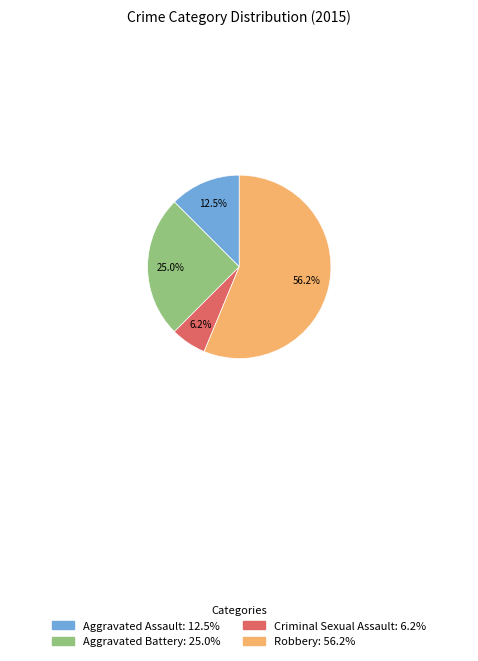

Approximately how many times larger is the value at Aggravated Battery compared to Robbery?

0.4